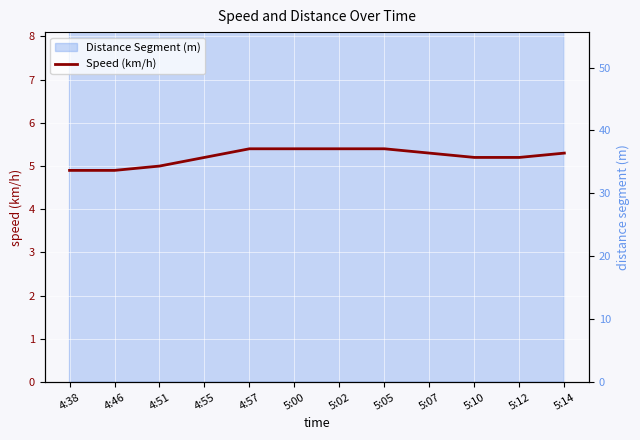

What position from the left is 4:38?

1